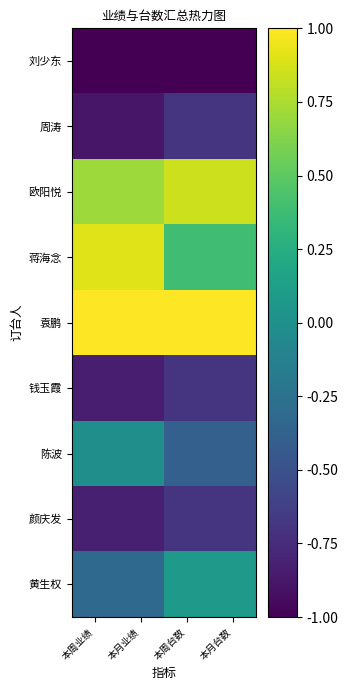

What is the maximum value shown in the chart?

1.0